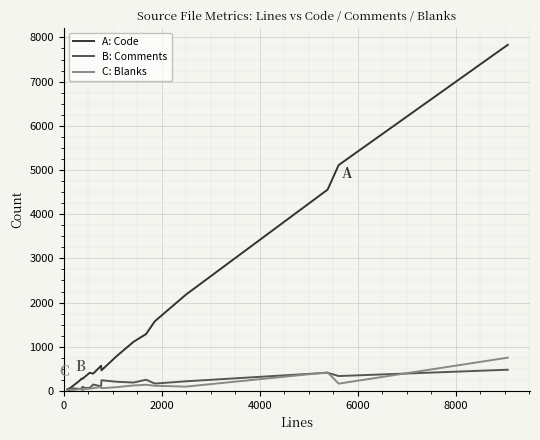

Which series has the largest total across all categories?

A: Code